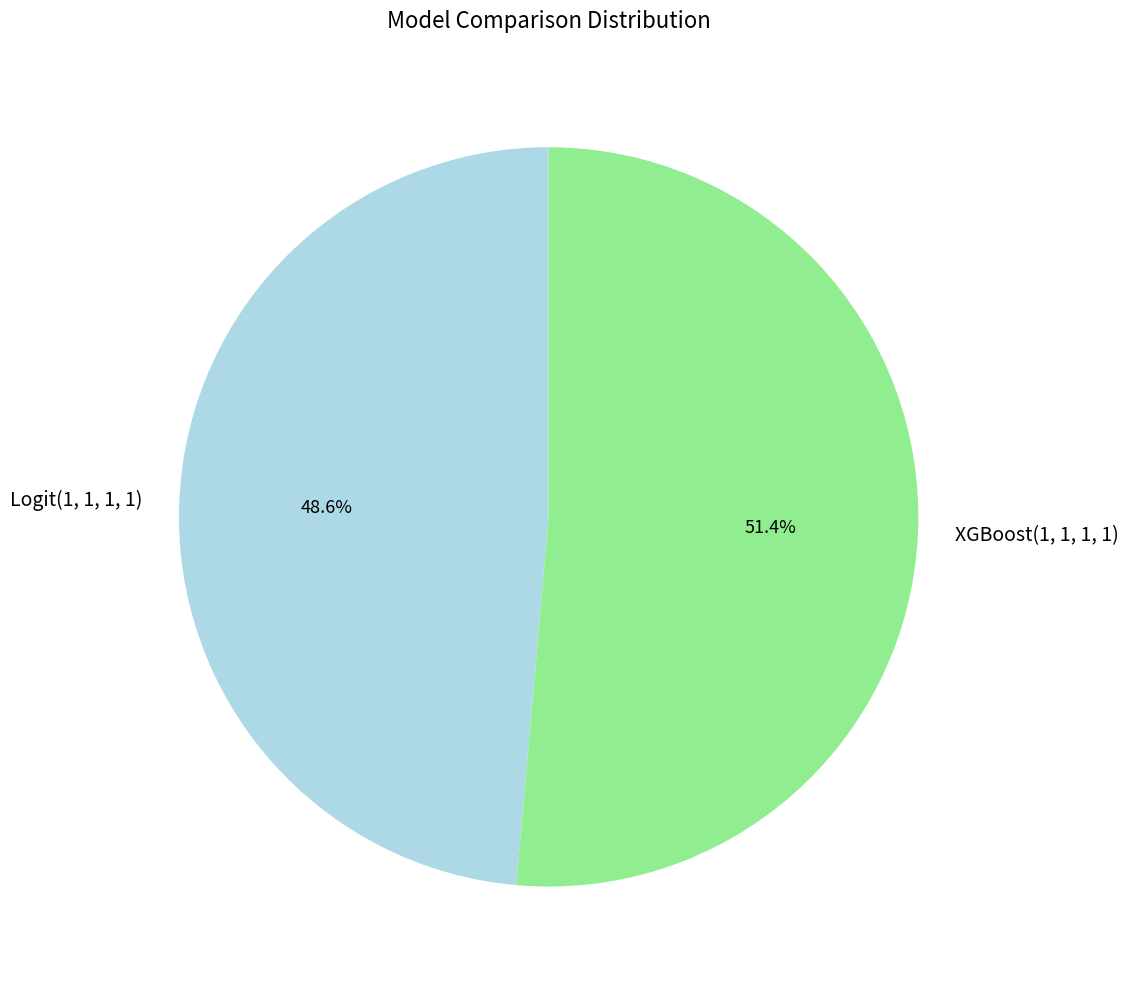

What percentage is the Logit(1, 1, 1, 1) slice, to the nearest percent?

49%